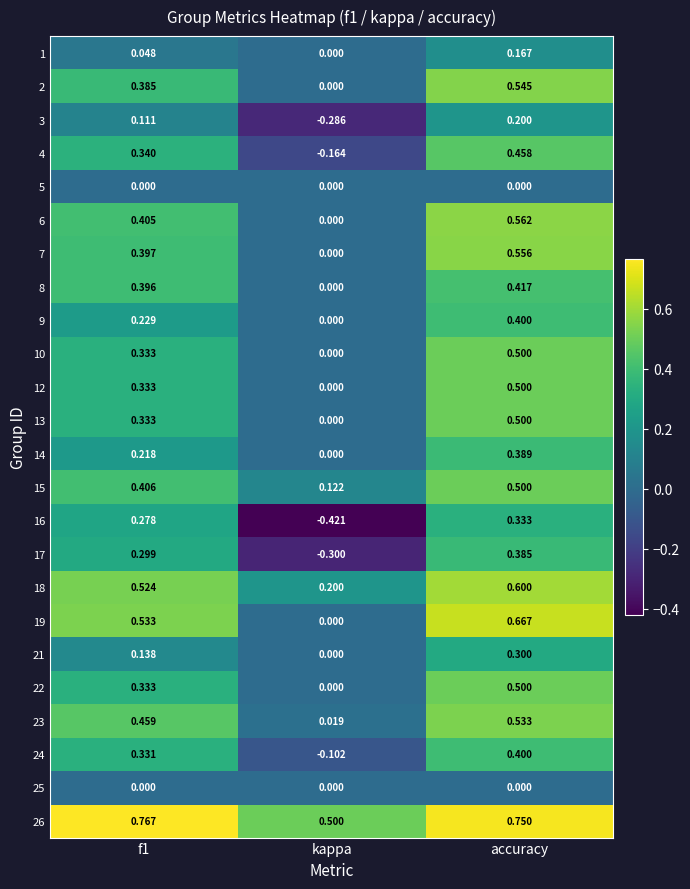

At which category is the sum across all series the highest?

accuracy